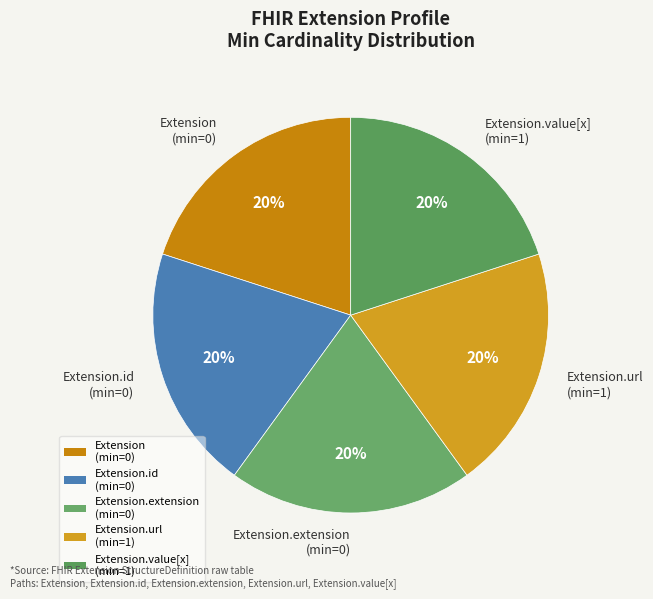

Approximately how many times larger is the value at Extension.url (min=1) compared to Extension.extension (min=0)?

1.0